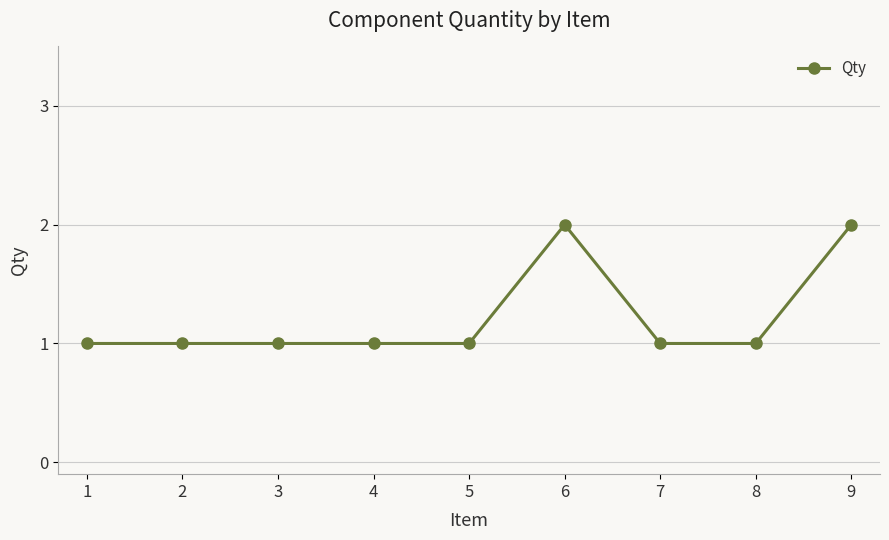

What is the difference between the second highest and second lowest values?

1